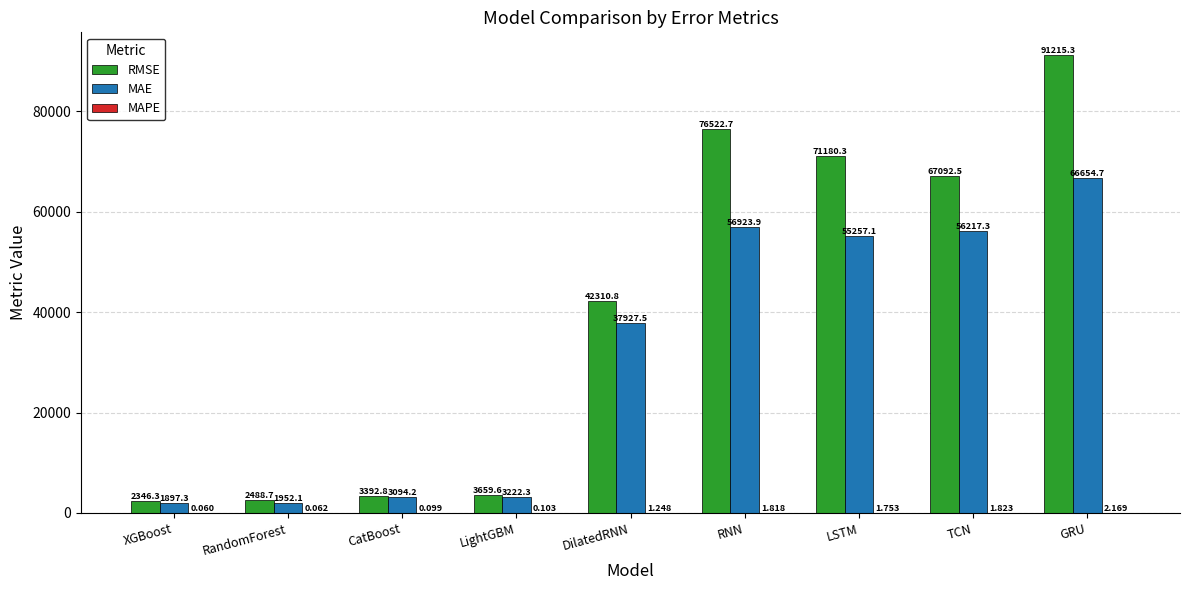

Which series has the largest range (max minus min)?

RMSE